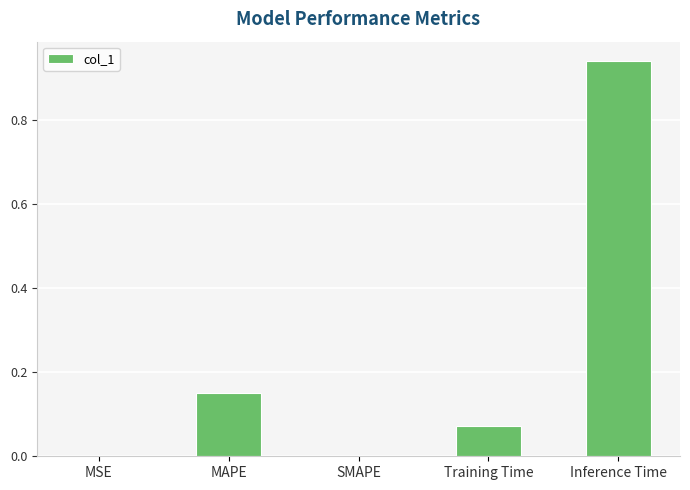

The chart shows a value of -0.4 at SMAPE. True or false?

False